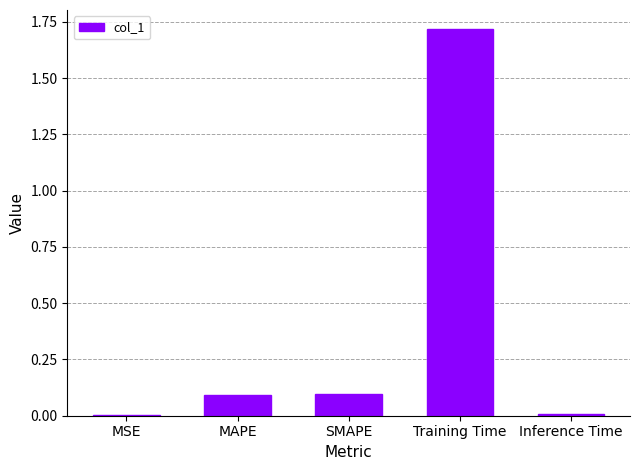

Which label corresponds to the largest value in the chart?

Training Time